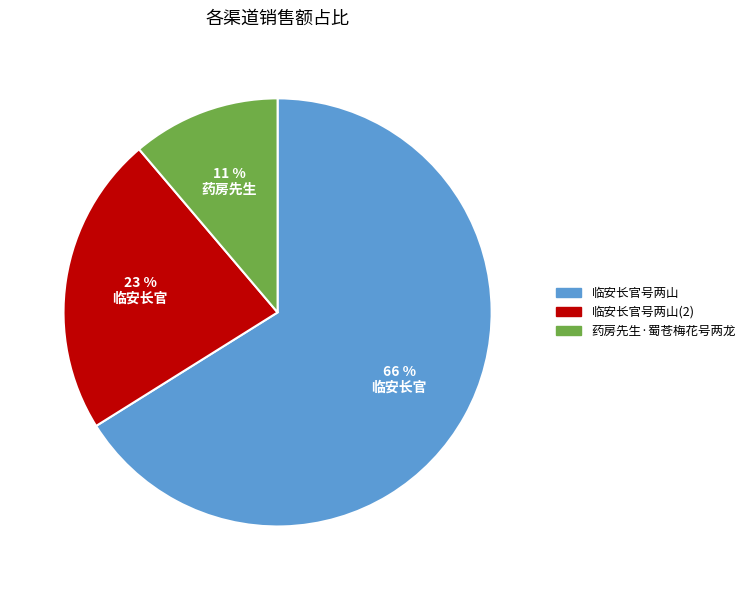

How many segments does this pie chart have?

3